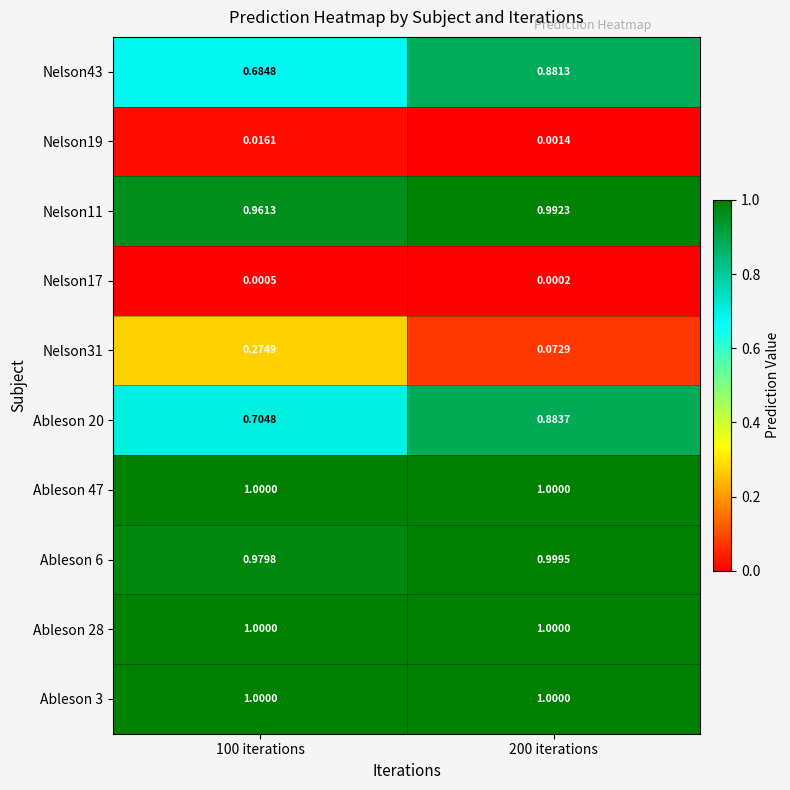

How many series are shown in this chart?

10